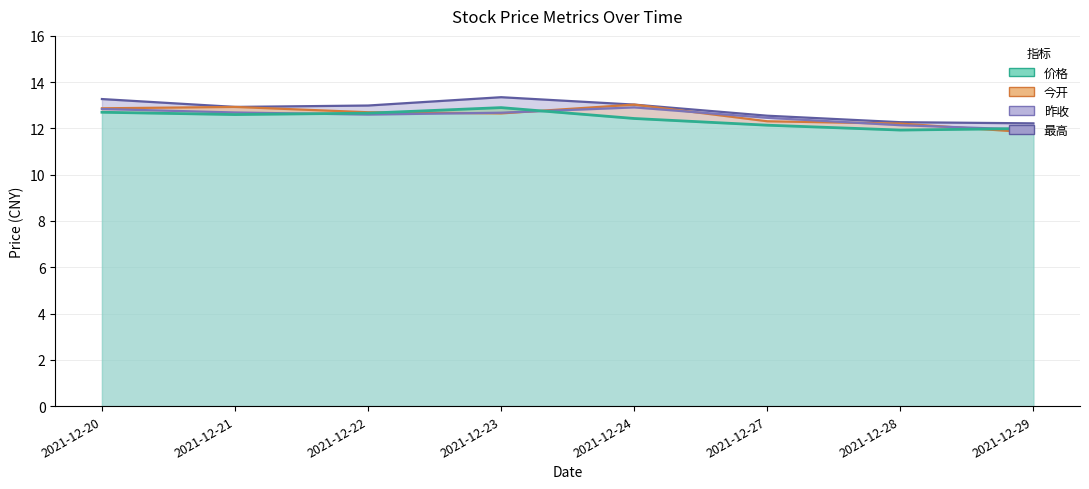

Reading left to right, list all the values displayed in this chart.

价格: 12.7	12.6	12.7	12.9	12.4	12.1	11.9	12.0
今开: 12.9	12.9	12.7	12.7	13.0	12.3	12.2	11.8
昨收: 12.8	12.7	12.6	12.7	12.9	12.5	12.1	11.9
最高: 13.3	12.9	13.0	13.3	13.0	12.6	12.3	12.2